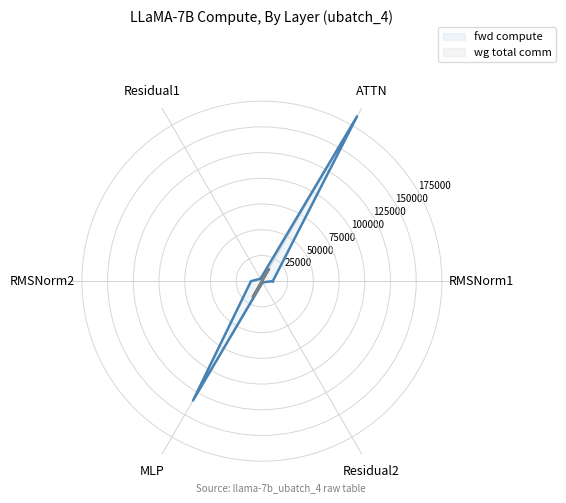

What is the label of the 4th point from the left?

RMSNorm2